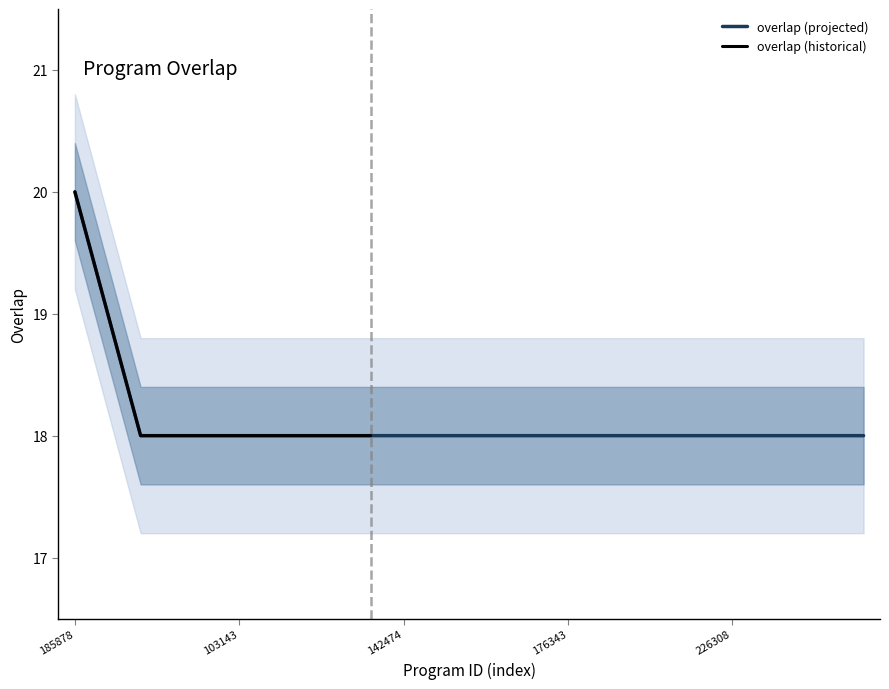

True or false: the data has more than 1 interior local peaks.

False